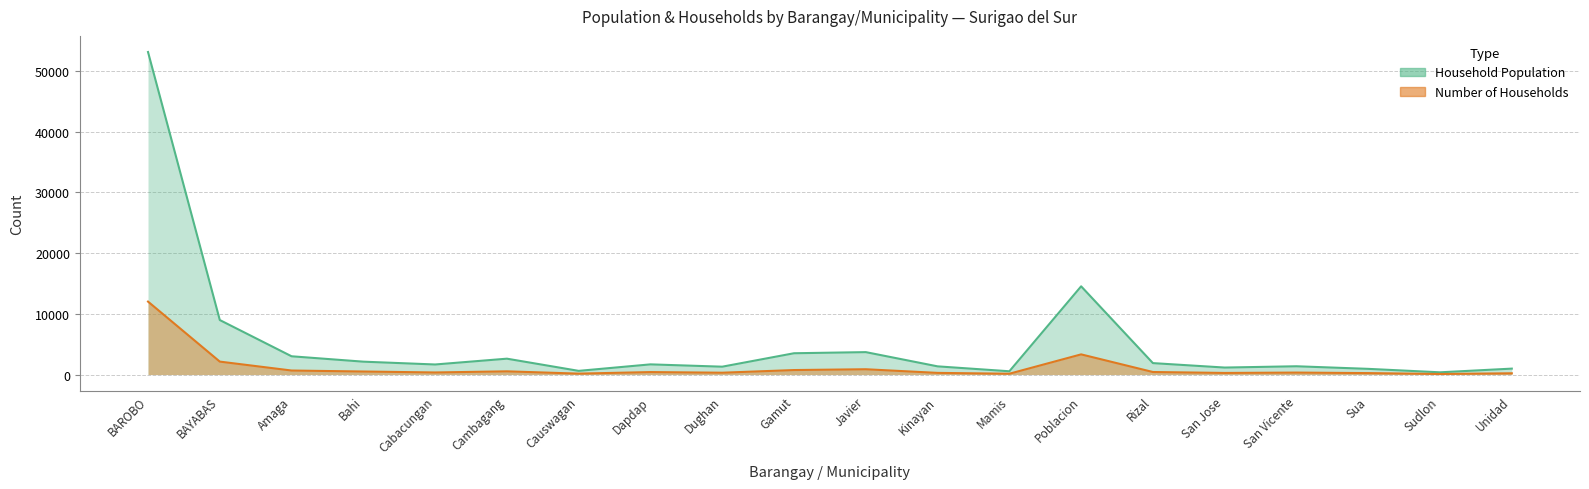

Is it true that Household Population equals 526 at San Jose?

False